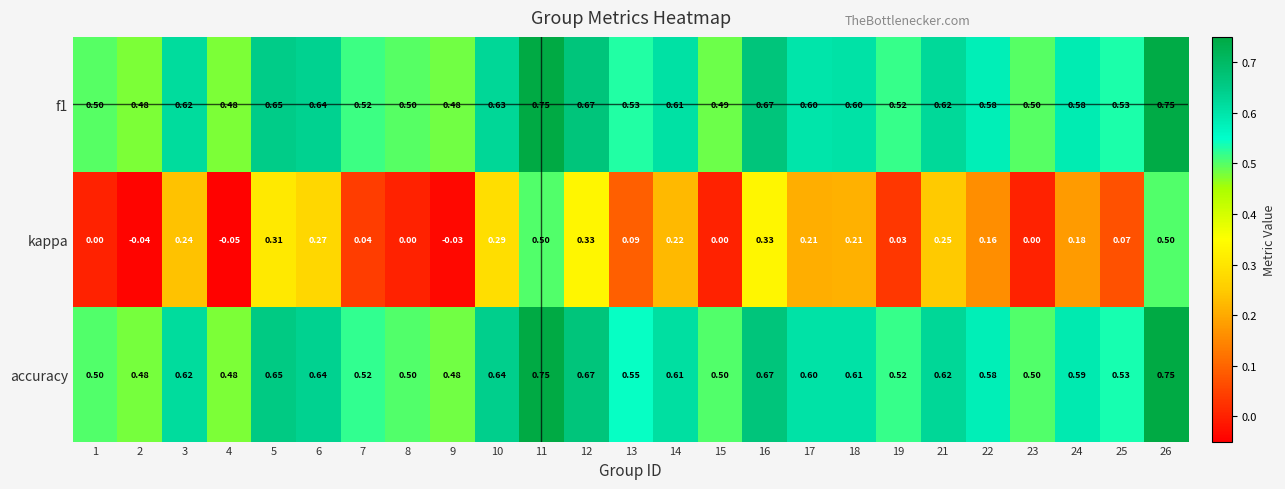

Is the value of kappa at 15 greater than the value of accuracy at 6?

No